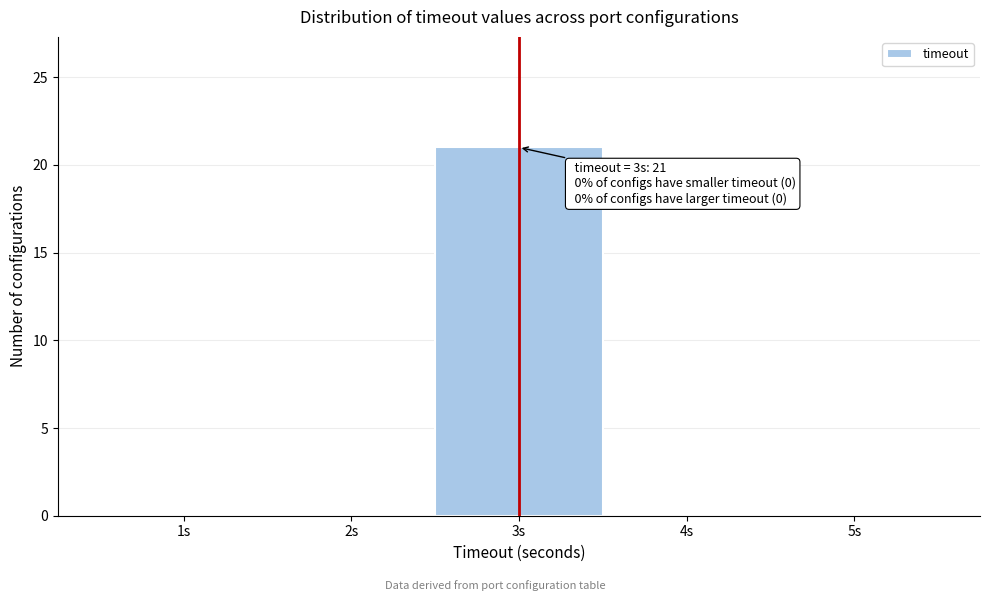

Over which range of the x-axis is the bar tallest?

2.5 to 3.5